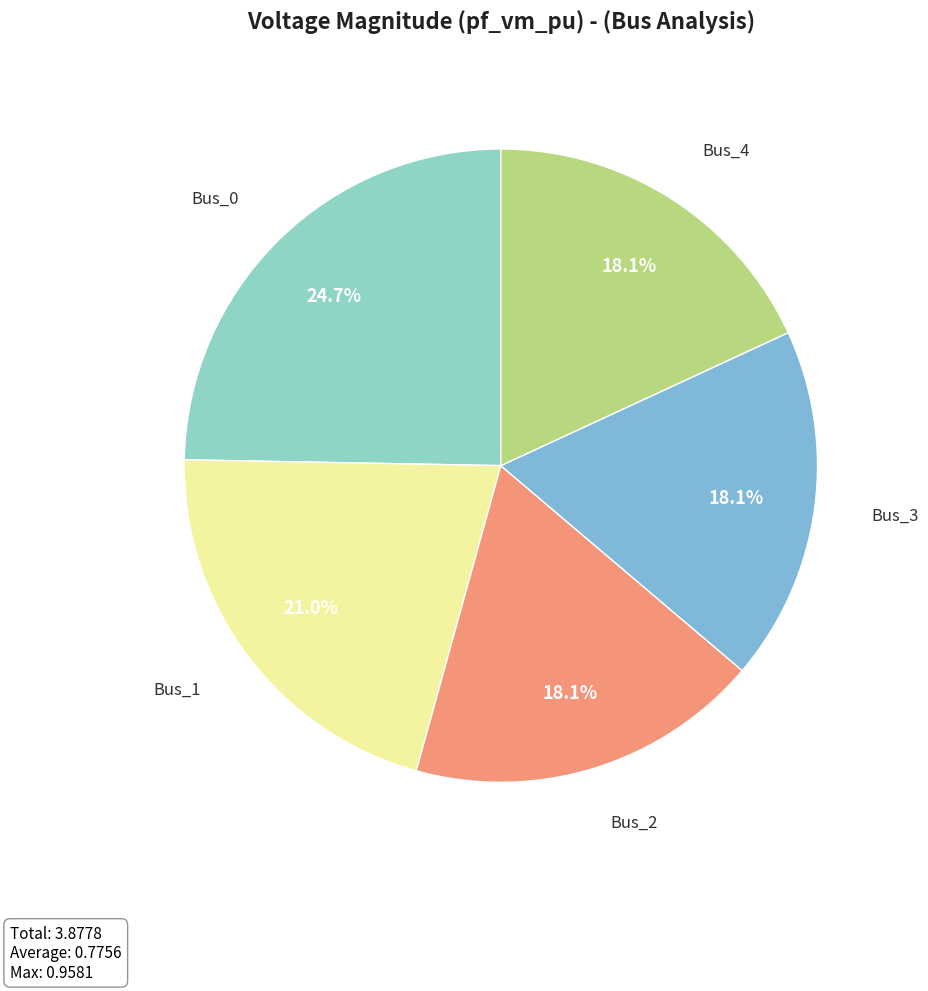

Count the number of slices in the pie.

5